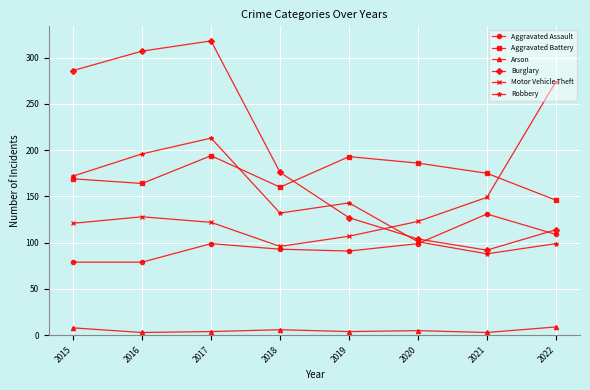

Which series has the largest range (max minus min)?

Burglary